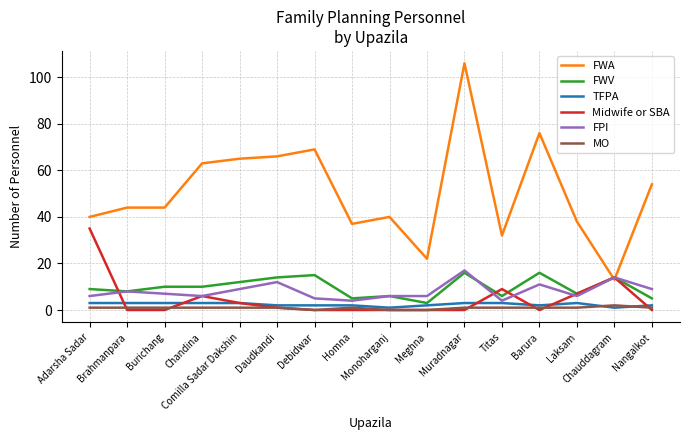

Reading left to right, list all the values displayed in this chart.

FWA: Adarsha Sadar=40	Brahmanpara=44	Burichang=44	Chandina=63	Comilla Sadar Dakshin=65	Daudkandi=66	Debidwar=69	Homna=37	Monoharganj=40	Meghna=22	Muradnagar=106	Titas=32	Barura=76	Laksam=38	Chauddagram=13	Nangalkot=54
FWV: Adarsha Sadar=9	Brahmanpara=8	Burichang=10	Chandina=10	Comilla Sadar Dakshin=12	Daudkandi=14	Debidwar=15	Homna=5	Monoharganj=6	Meghna=3	Muradnagar=16	Titas=6	Barura=16	Laksam=7	Chauddagram=14	Nangalkot=5
TFPA: Adarsha Sadar=3	Brahmanpara=3	Burichang=3	Chandina=3	Comilla Sadar Dakshin=3	Daudkandi=2	Debidwar=2	Homna=2	Monoharganj=1	Meghna=2	Muradnagar=3	Titas=3	Barura=2	Laksam=3	Chauddagram=1	Nangalkot=2
Midwife or SBA: Adarsha Sadar=35	Brahmanpara=0	Burichang=0	Chandina=6	Comilla Sadar Dakshin=3	Daudkandi=1	Debidwar=0	Homna=0	Monoharganj=0	Meghna=0	Muradnagar=0	Titas=9	Barura=0	Laksam=7	Chauddagram=14	Nangalkot=0
FPI: Adarsha Sadar=6	Brahmanpara=8	Burichang=7	Chandina=6	Comilla Sadar Dakshin=9	Daudkandi=12	Debidwar=5	Homna=4	Monoharganj=6	Meghna=6	Muradnagar=17	Titas=4	Barura=11	Laksam=6	Chauddagram=14	Nangalkot=9
MO: Adarsha Sadar=1	Brahmanpara=1	Burichang=1	Chandina=1	Comilla Sadar Dakshin=1	Daudkandi=1	Debidwar=0	Homna=1	Monoharganj=0	Meghna=0	Muradnagar=1	Titas=1	Barura=1	Laksam=1	Chauddagram=2	Nangalkot=1